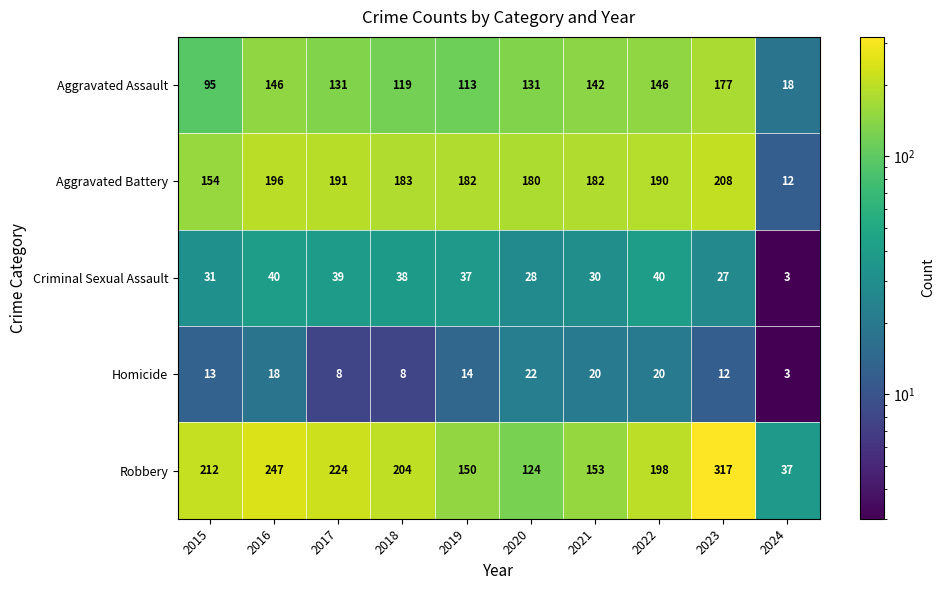

Which series changed the most between 2018 and 2019?

Robbery